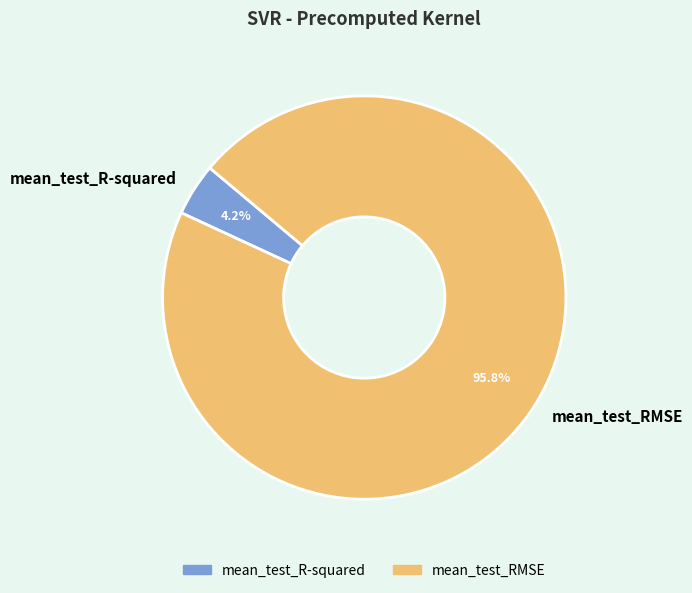

Is there any slice that represents more than half of the pie?

Yes